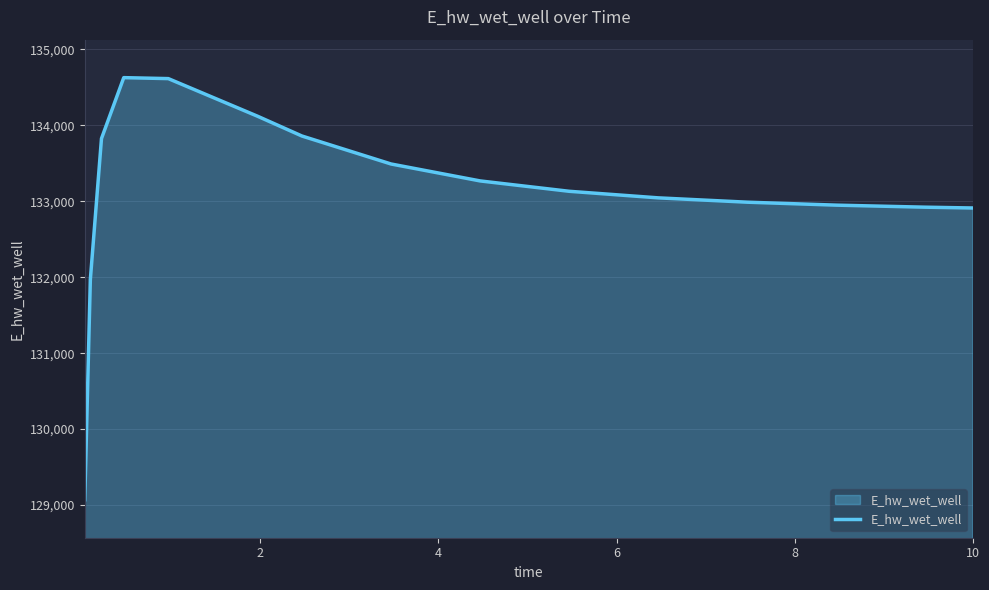

What is the sum of all values?

1996795.1